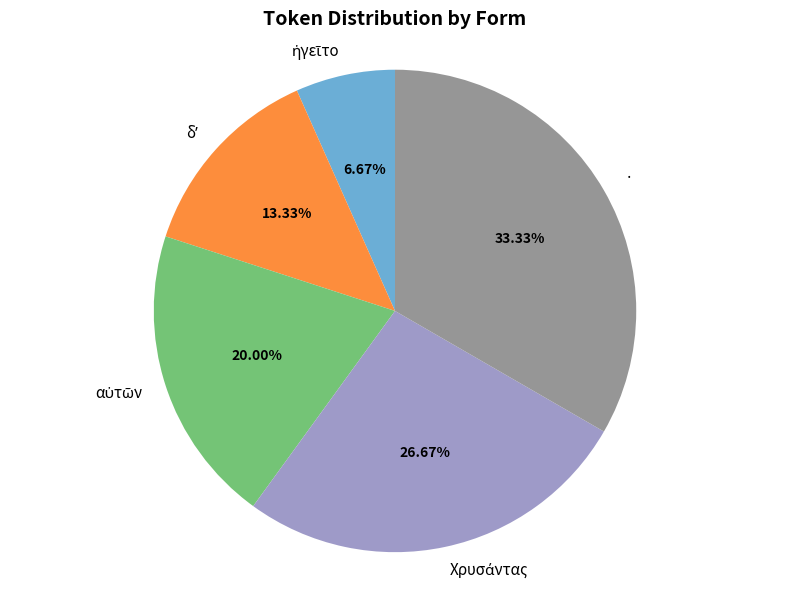

Is · the majority of the pie?

No